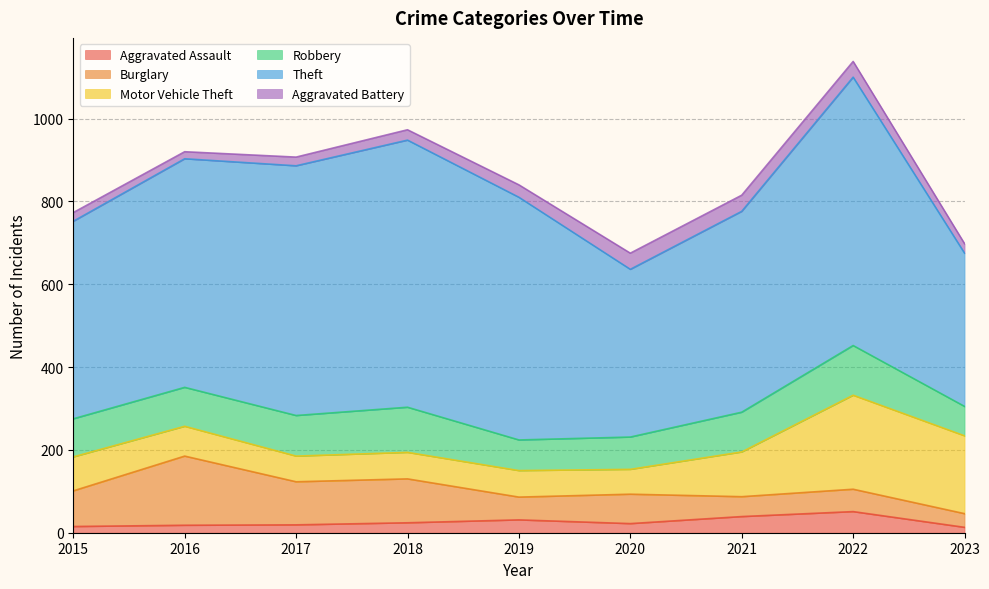

What is the difference between the maximum and minimum values in the Aggravated Assault series?

38